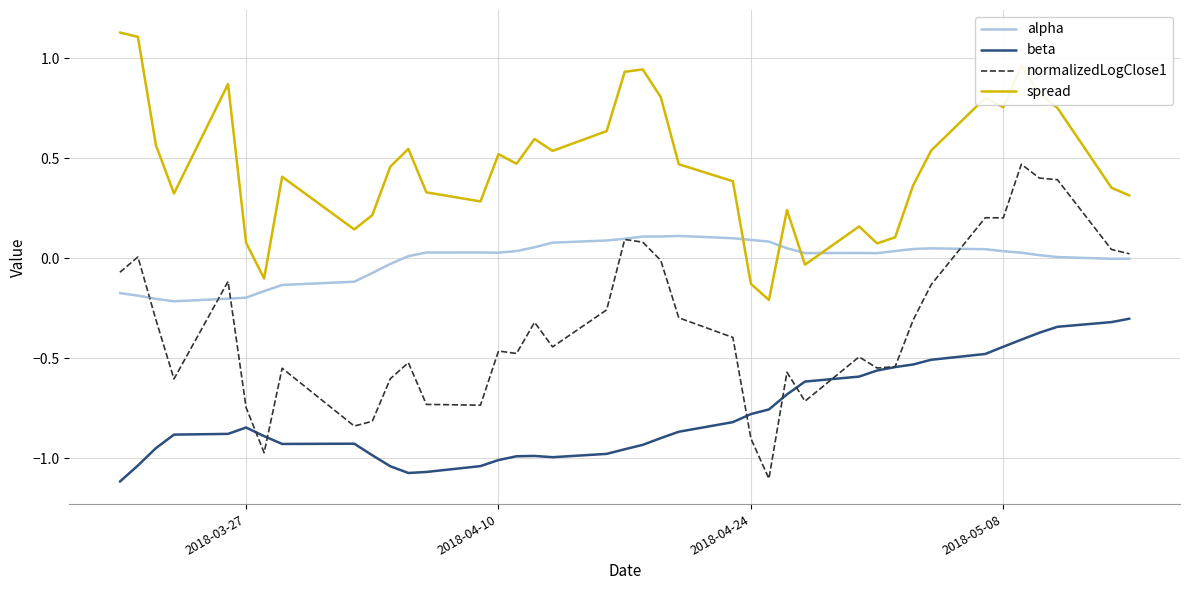

Which series has the largest range (max minus min)?

normalizedLogClose1